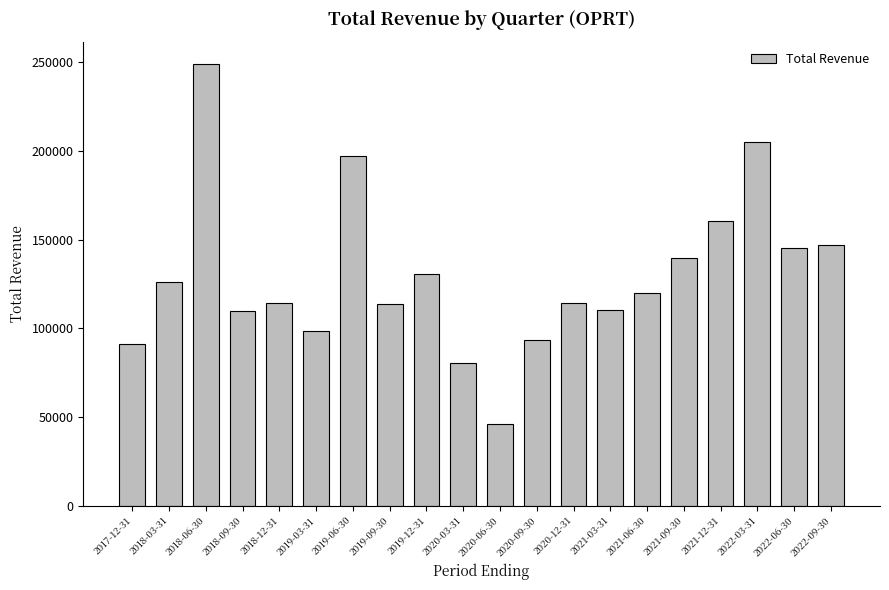

What is the difference between the maximum and minimum values?

203200